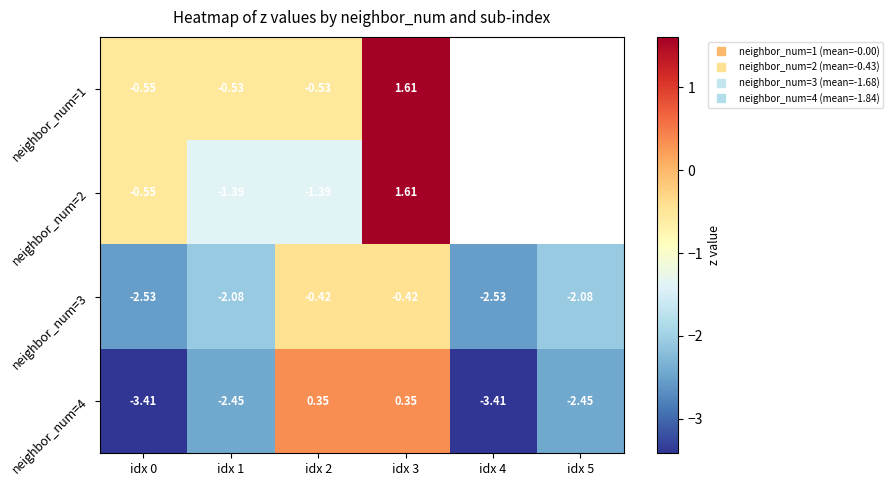

Is the value of neighbor_num=2 at idx 5 greater than the value of neighbor_num=1 at idx 5?

No